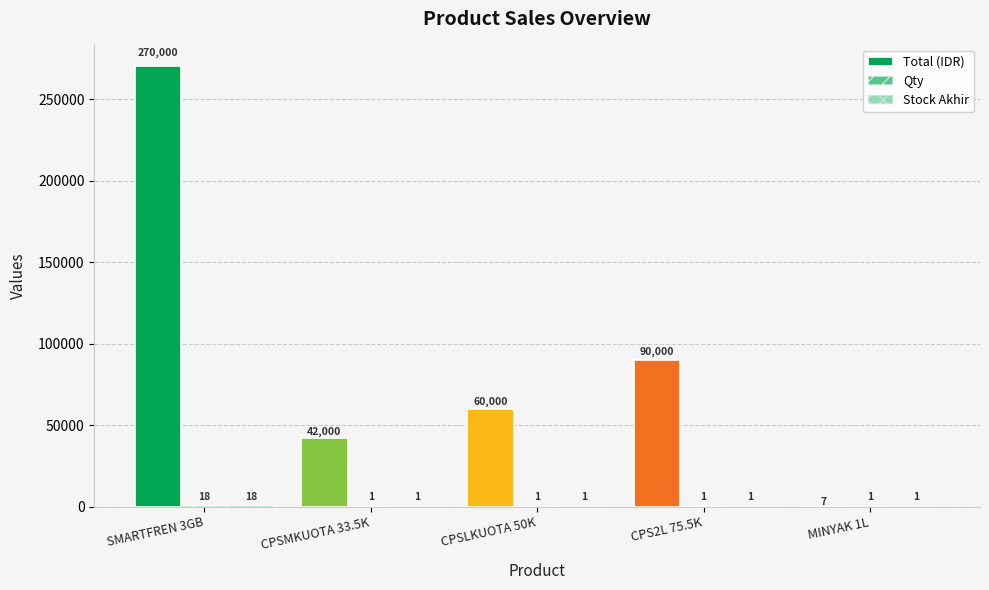

How many data points does each series have?

5